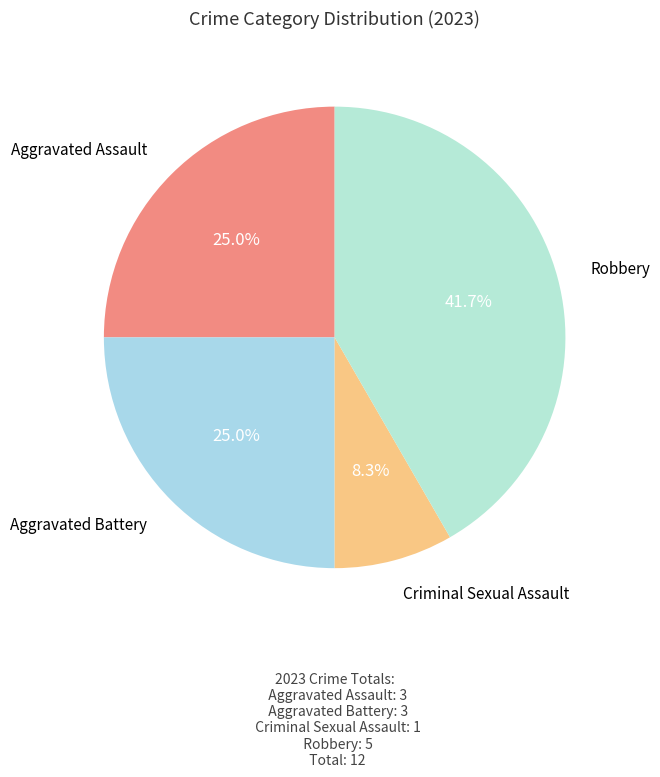

The Robbery slice represents 52% of the pie. True or false?

False